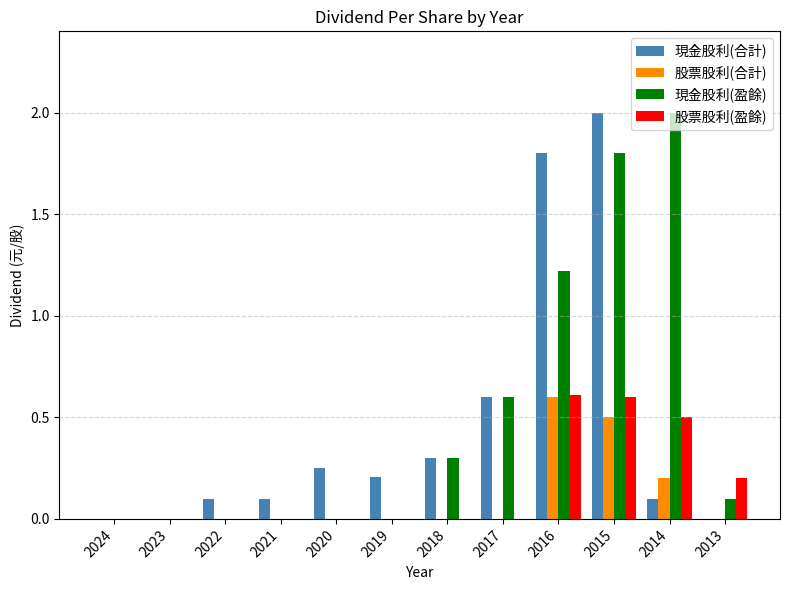

Which series has the largest total across all categories?

現金股利(盈餘)